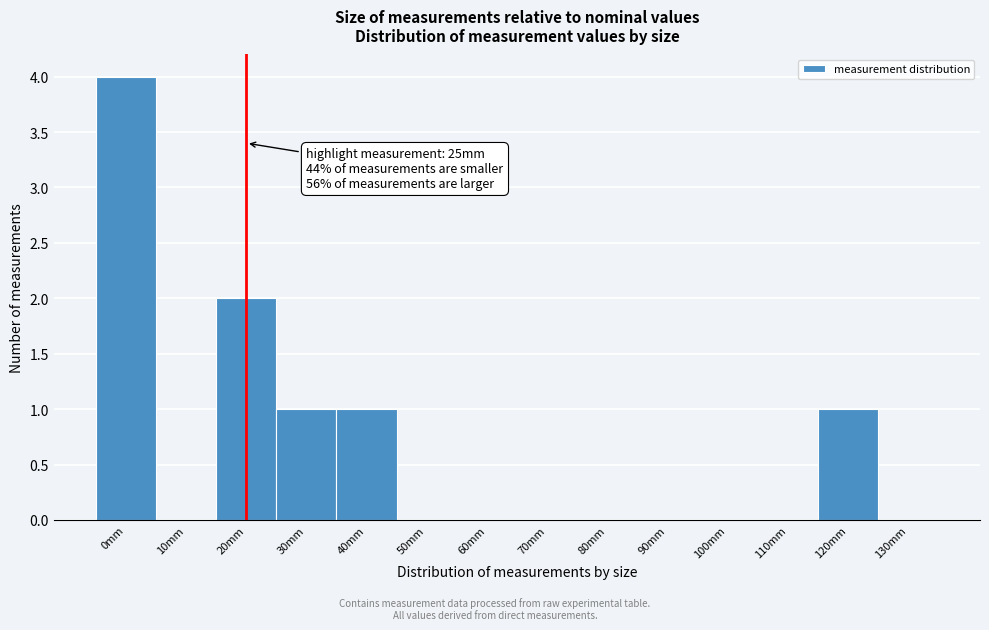

Reading right to left, list all the values displayed in this chart.

130mm=0	120mm=1	110mm=0	100mm=0	90mm=0	80mm=0	70mm=0	60mm=0	50mm=0	40mm=1	30mm=1	20mm=2	10mm=0	0mm=4